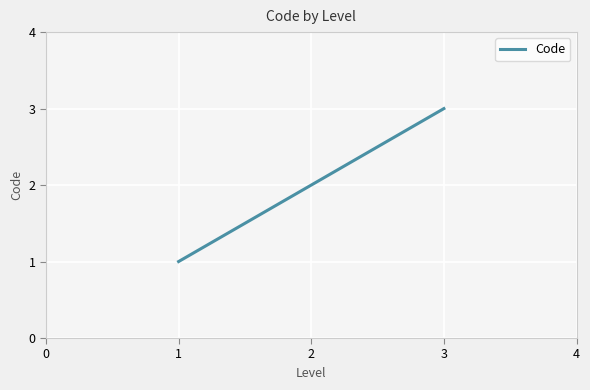

Does the chart have visible grid lines?

Yes